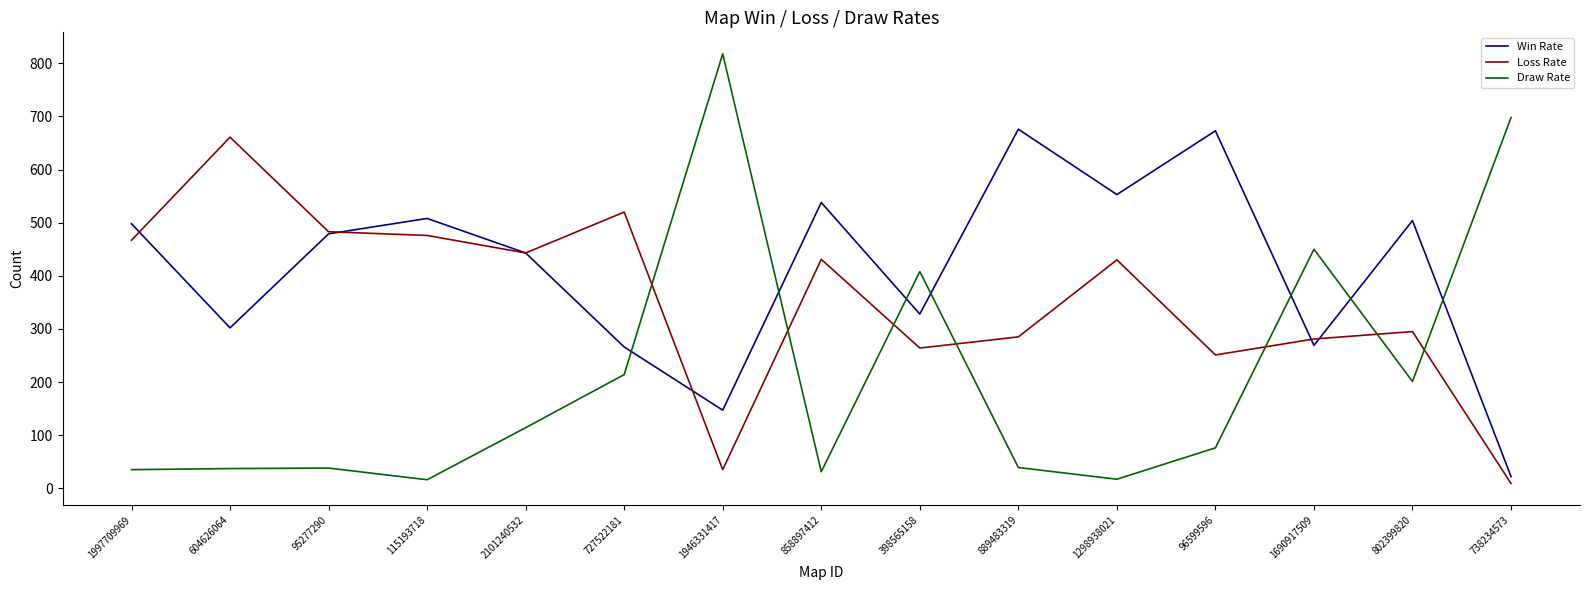

True or false: Win Rate has more than 0 points higher than both neighbors.

True